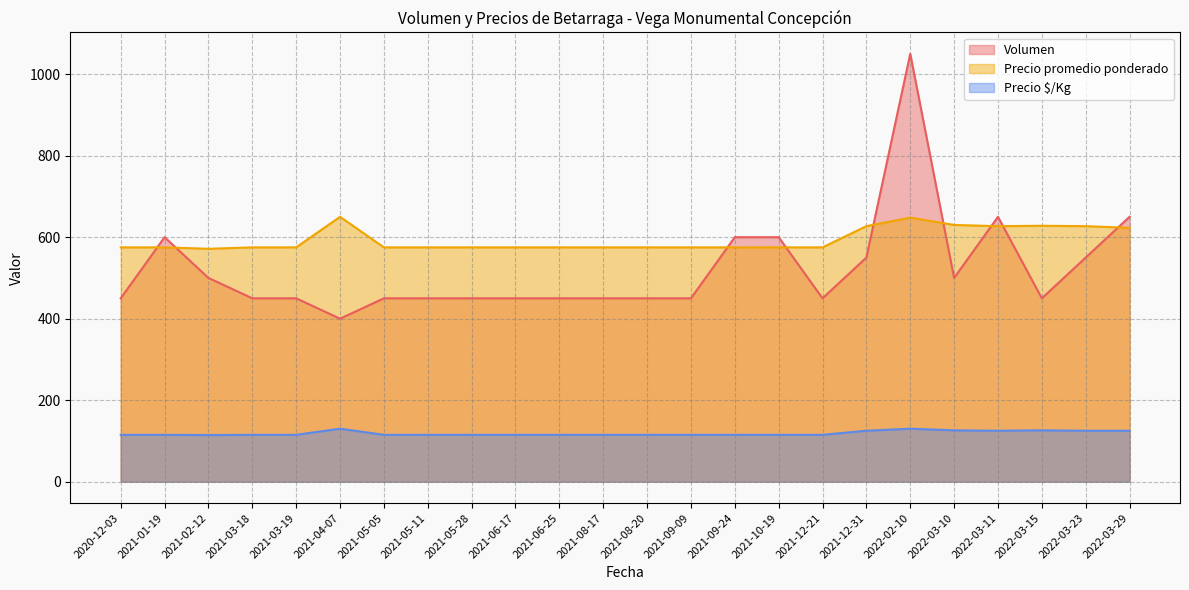

True or false: Precio $/Kg and Volumen cross at least once.

False